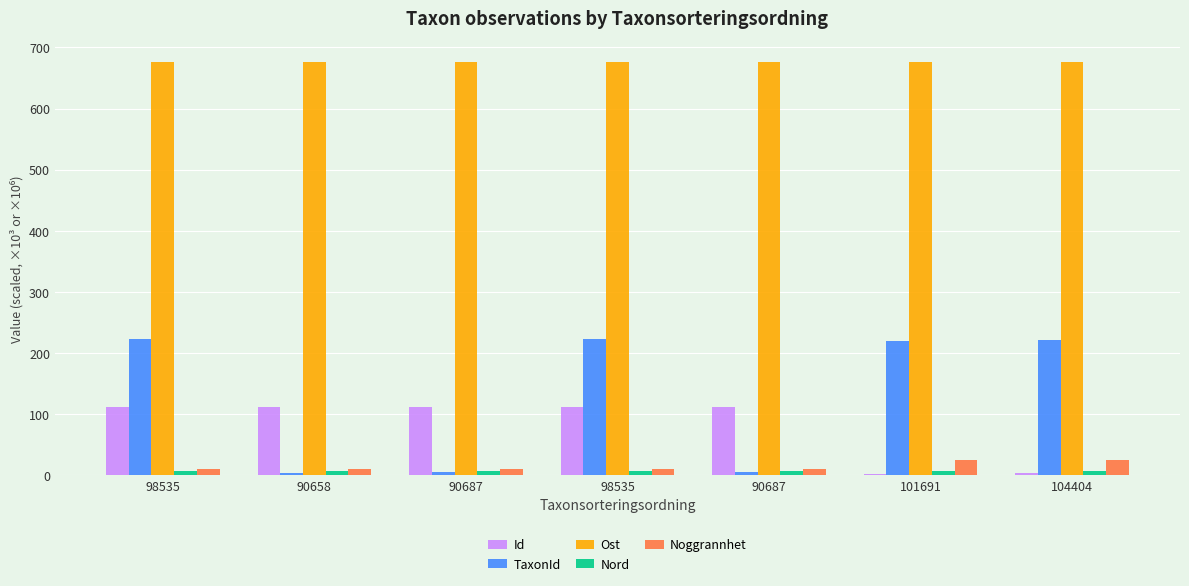

List the labels in order of Ost value, smallest first.

90658, 90687, 98535, 101691, 104404, 98535, 90687